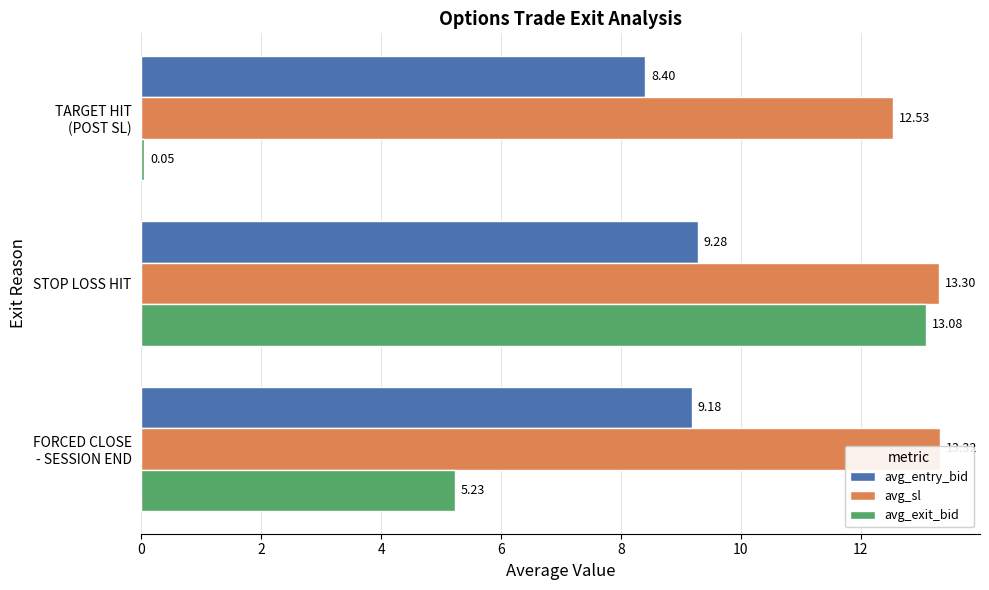

How many bars are there in total?

9